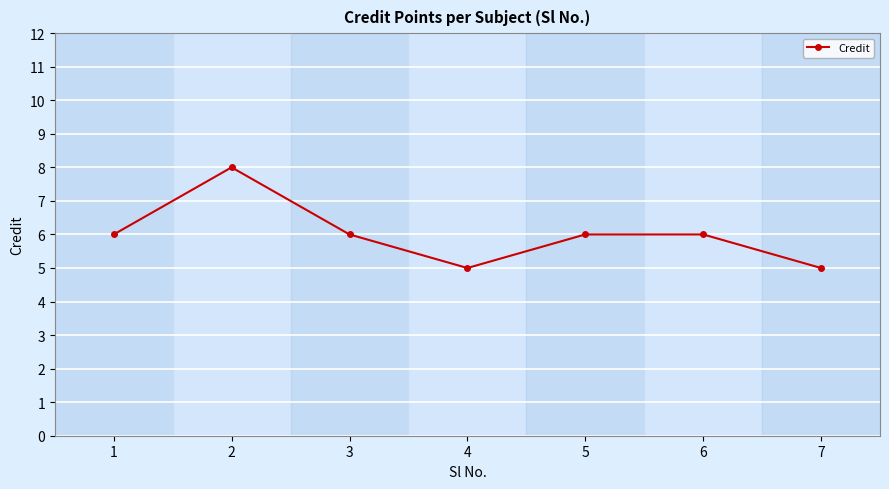

What is the difference between the maximum and minimum values?

3